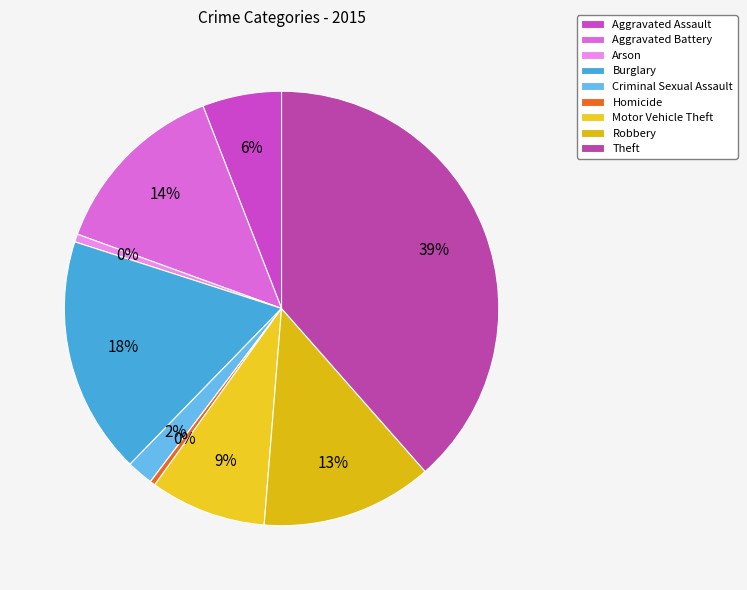

Approximately how many times larger is the value at Motor Vehicle Theft compared to Homicide?

22.0